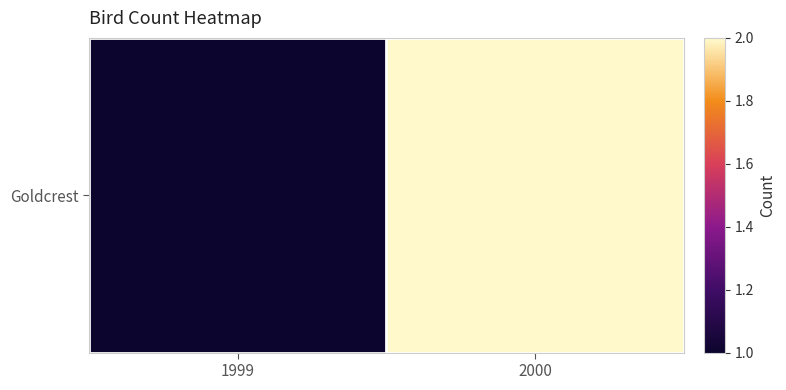

At which label is the value closest to 1?

1999